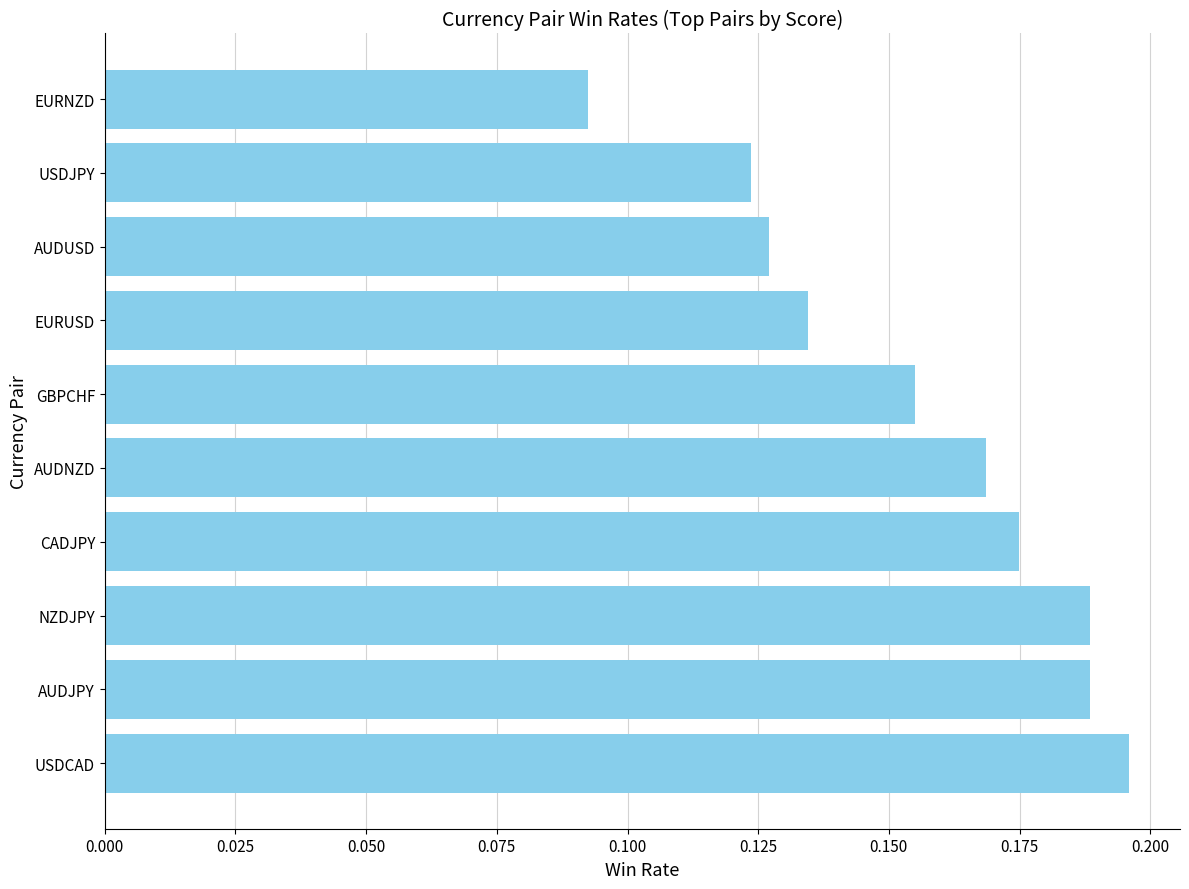

True or false: the data shows 0.2 at EURUSD.

False